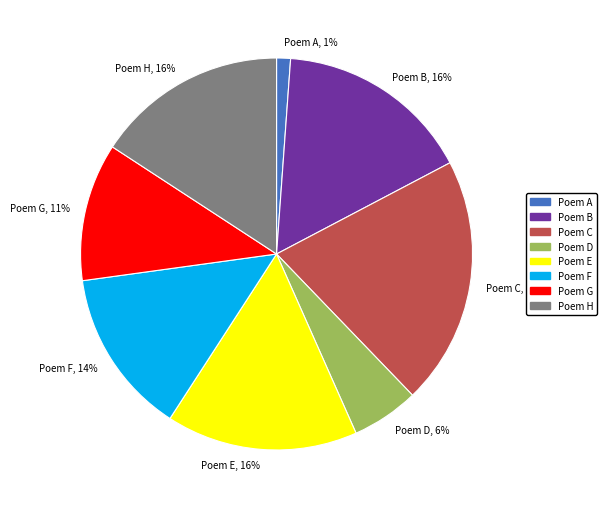

Is there a majority slice in this chart?

No